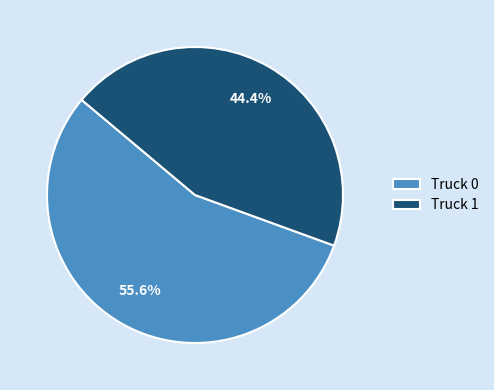

Is there a majority slice in this chart?

Yes